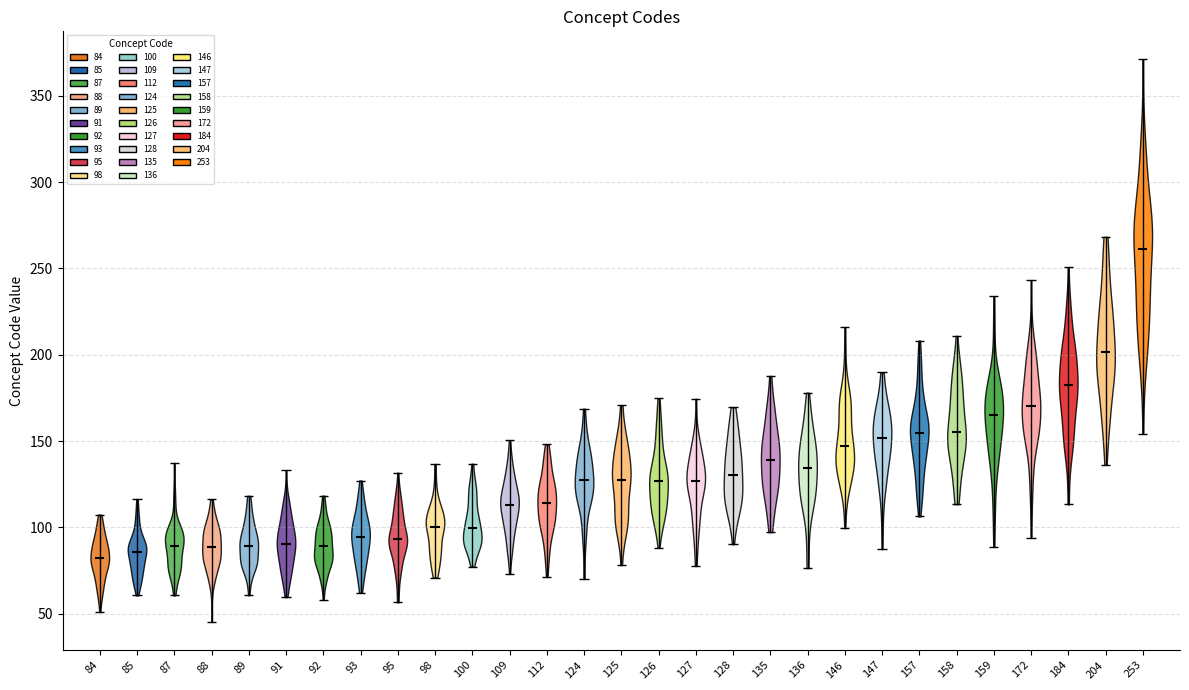

Which violin has the highest median line?

253